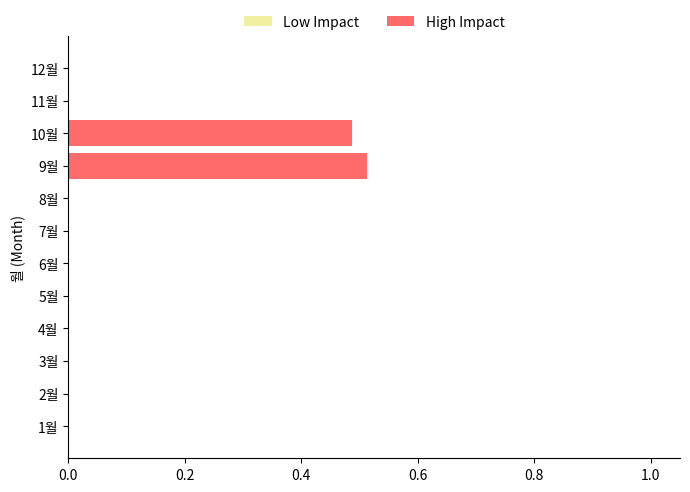

What is the label of the 11th bar from the right?

2월